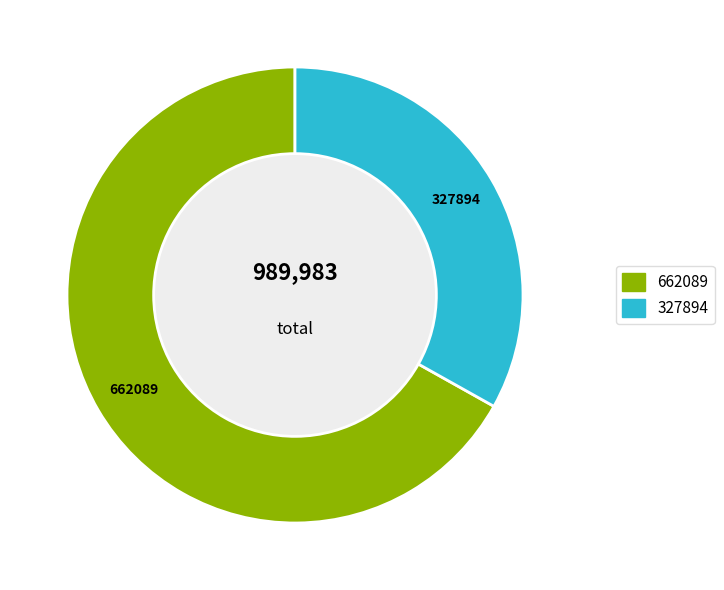

Is there any slice that represents more than half of the pie?

Yes